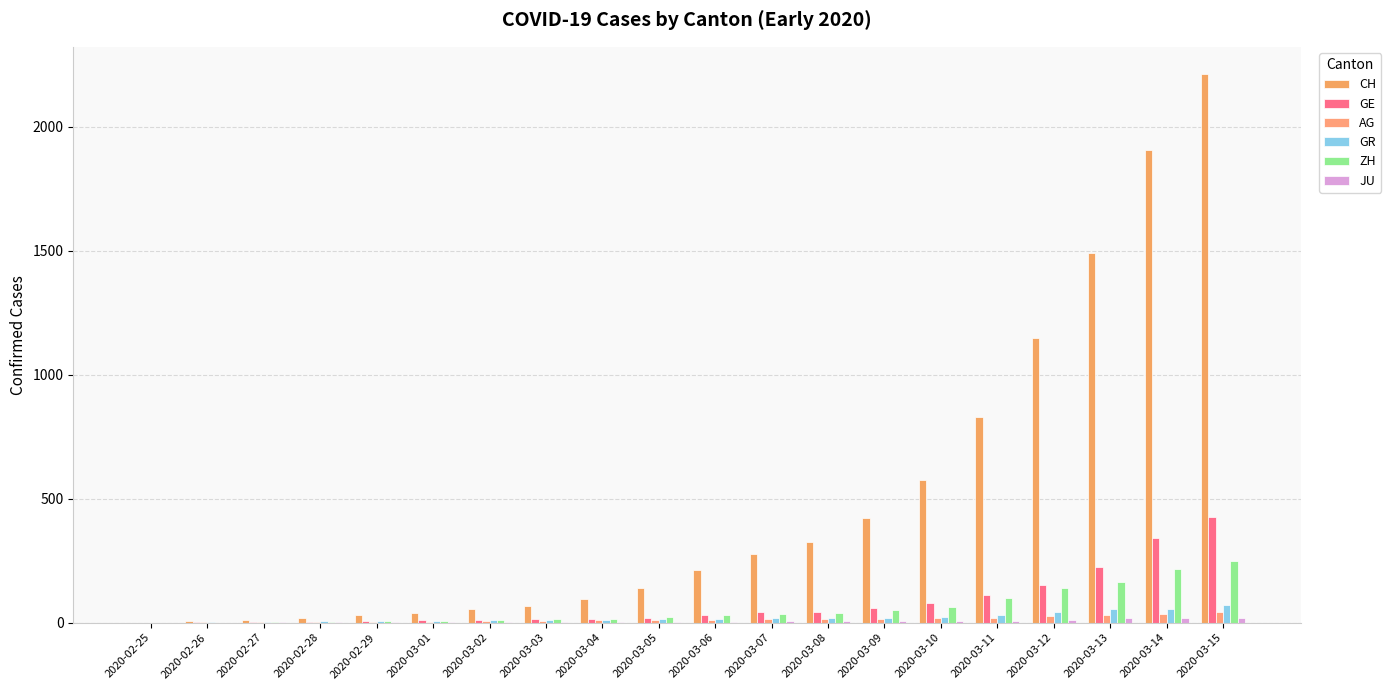

What is the maximum value for ZH?

250